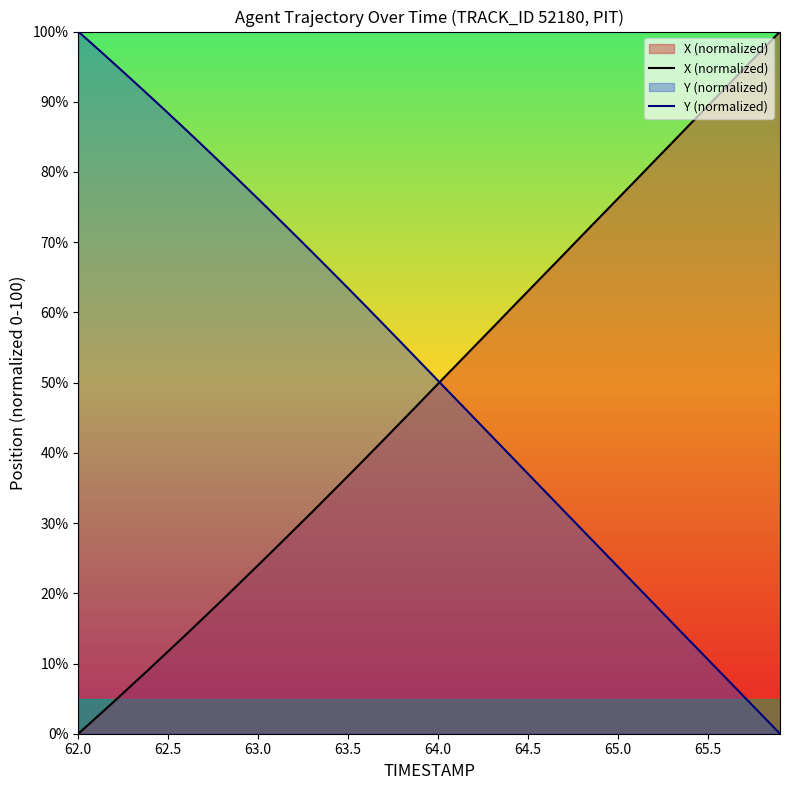

How many series are shown in this chart?

2